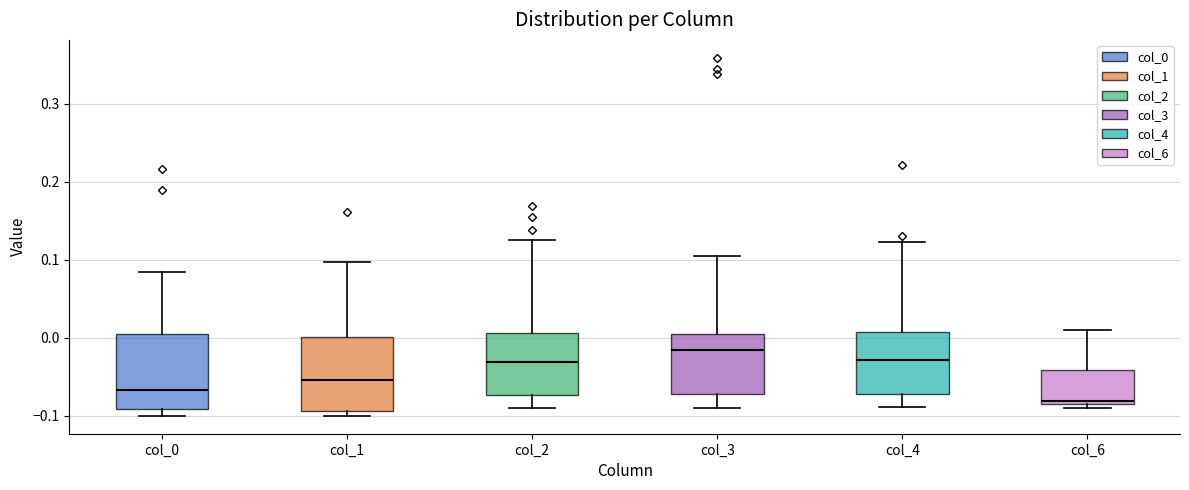

Where is the upper edge of the box for col_0 on the y-axis? The values are not printed on the chart, so give them approximately, as read against the axis.

0.00